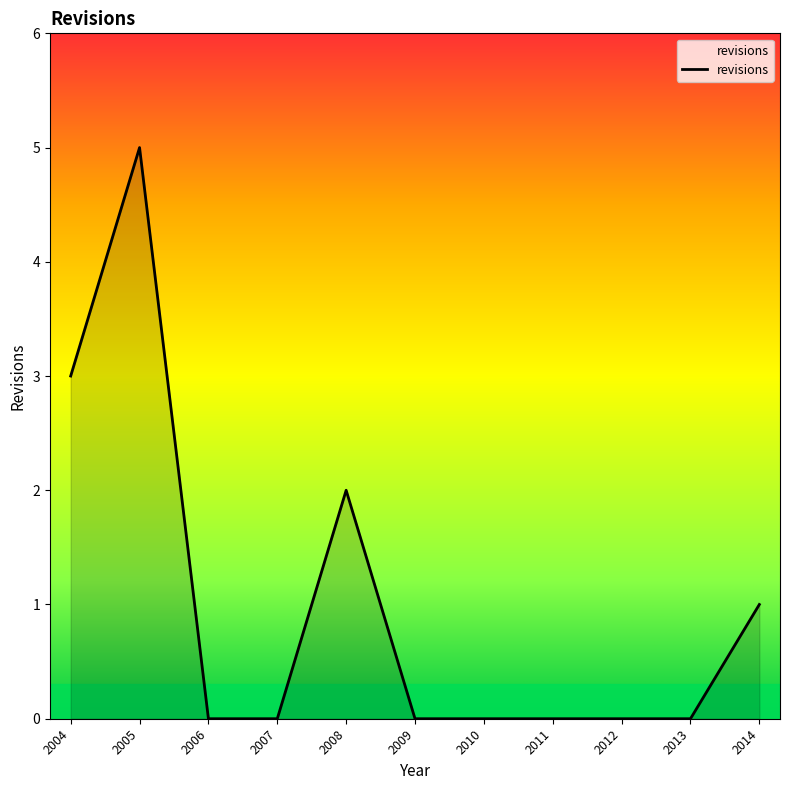

Which category has the highest value across all series?

2005